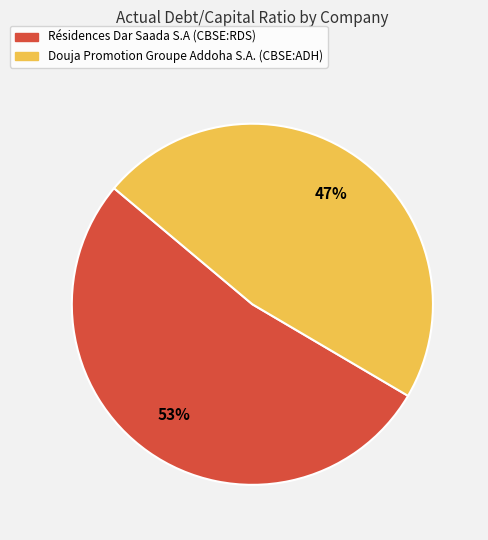

Is it true that Résidences Dar Saada S.A (CBSE:RDS) is 45% of the pie?

False